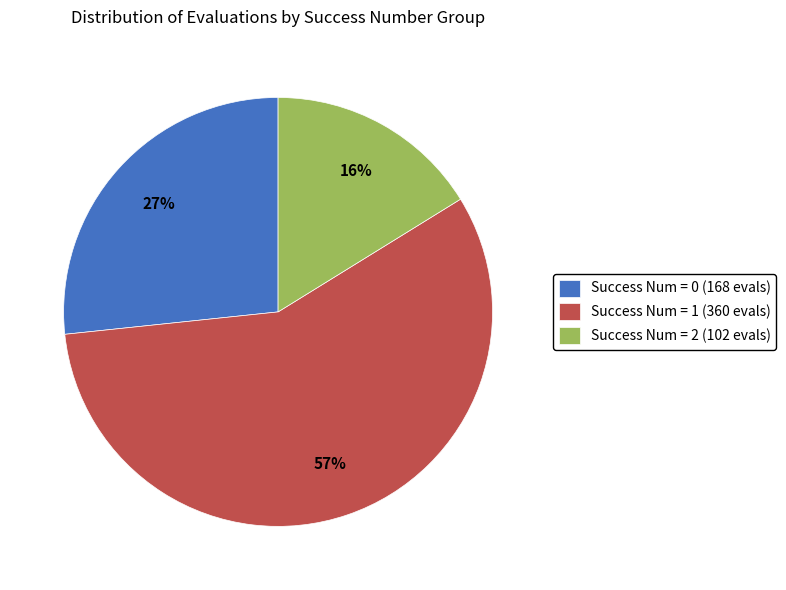

Rank the categories by value from lowest to highest.

Success Num = 2 (102 evals), Success Num = 0 (168 evals), Success Num = 1 (360 evals)